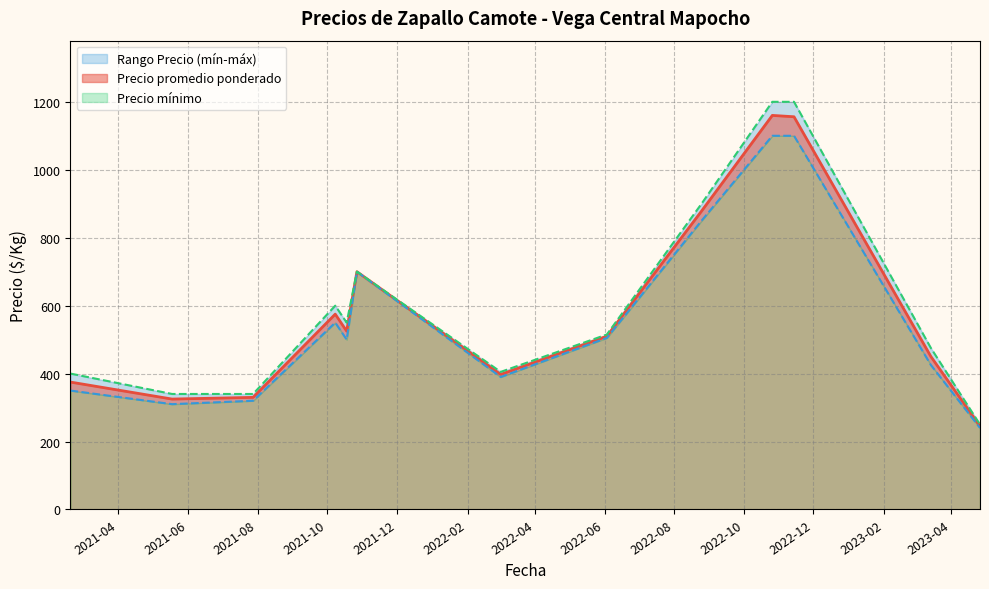

What is the highest value of the Precio promedio ponderado series?

1160.0